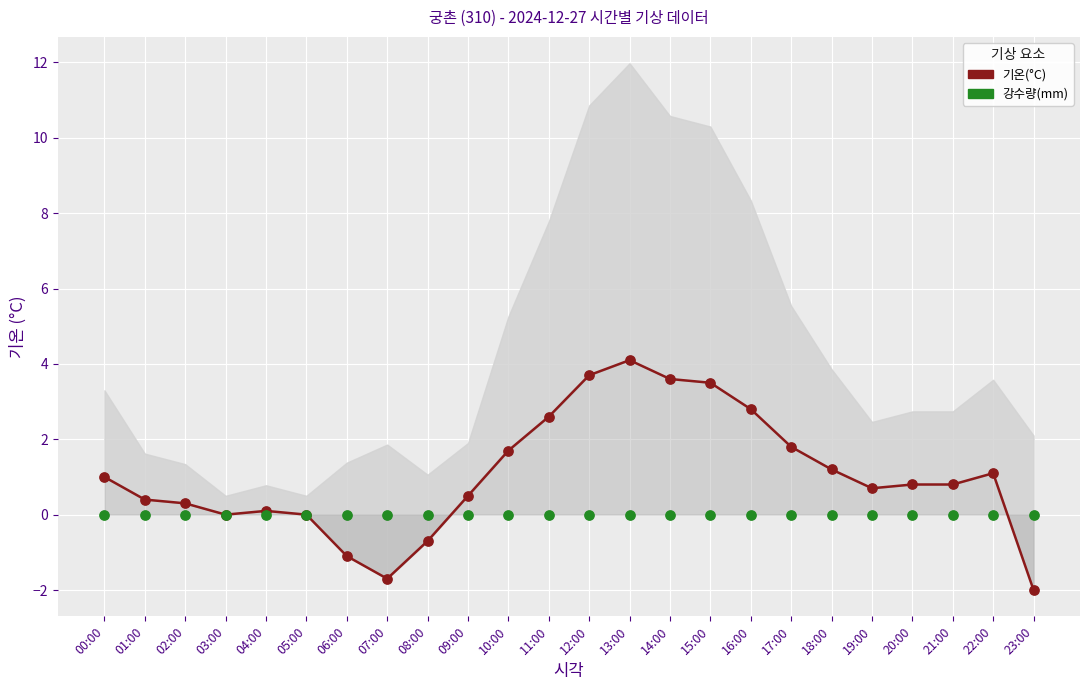

Which series contains the lowest Y value?

기온(°C)